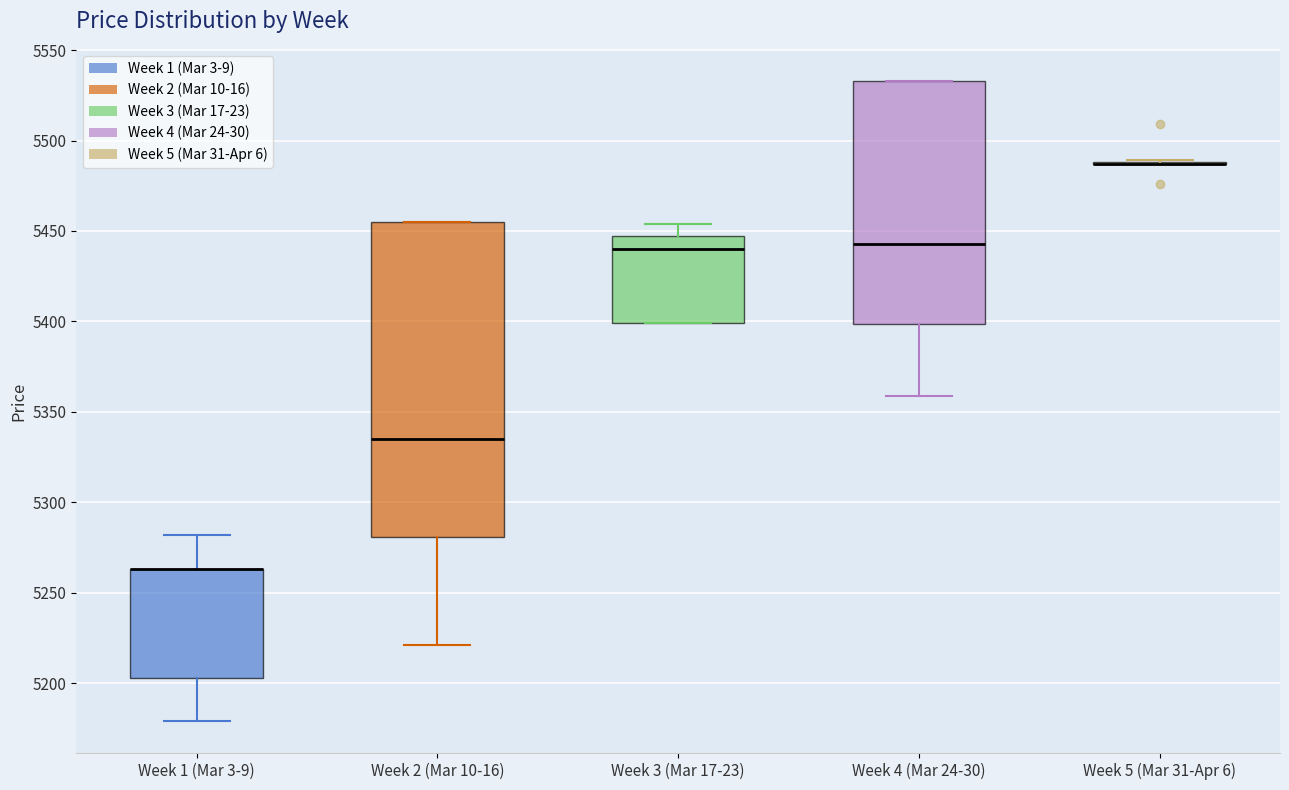

Where is the upper edge of the box for Week 2 (Mar 10-16) on the y-axis? The values are not printed on the chart, so give them approximately, as read against the axis.

5455